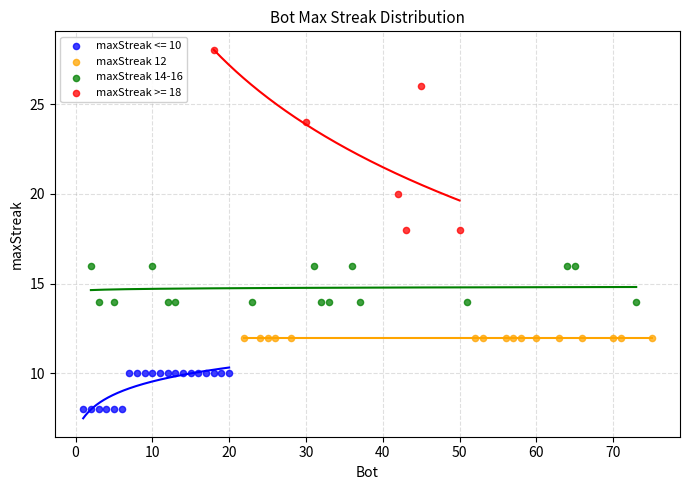

Which series contains the lowest Y value?

maxStreak <= 10